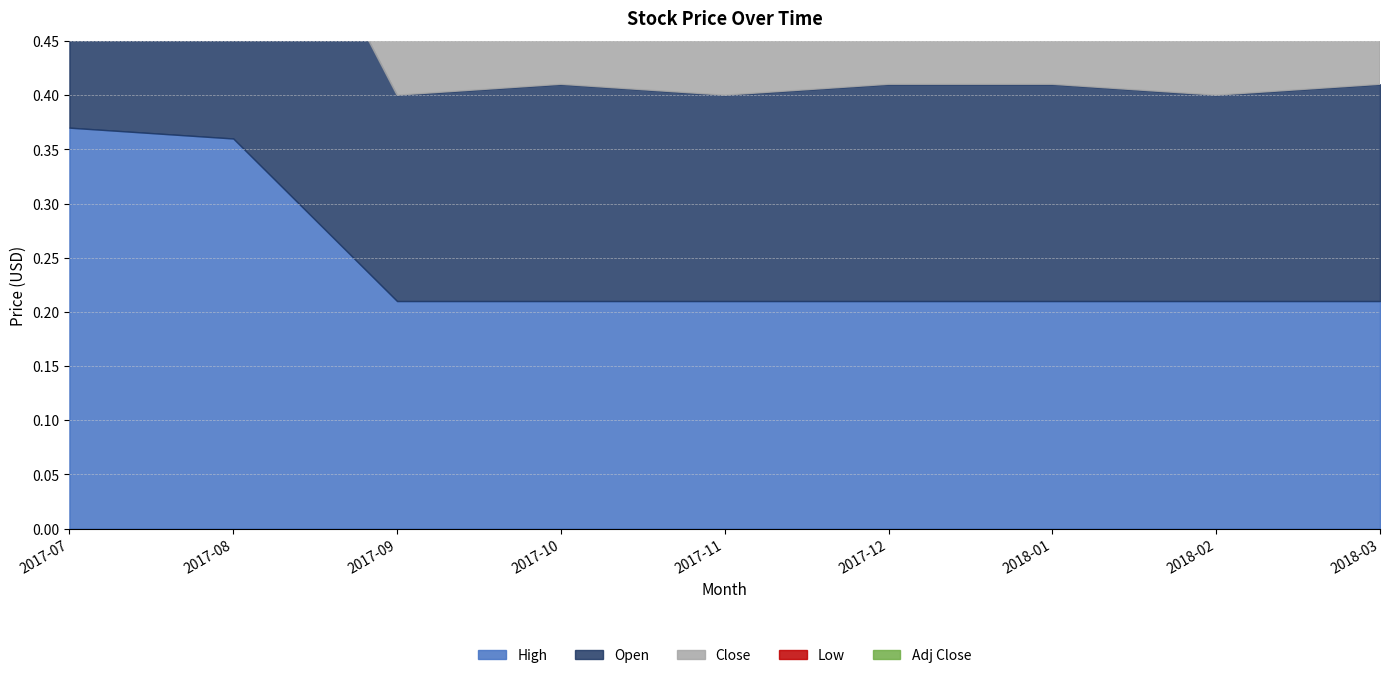

What position from the left is 2017-09?

3